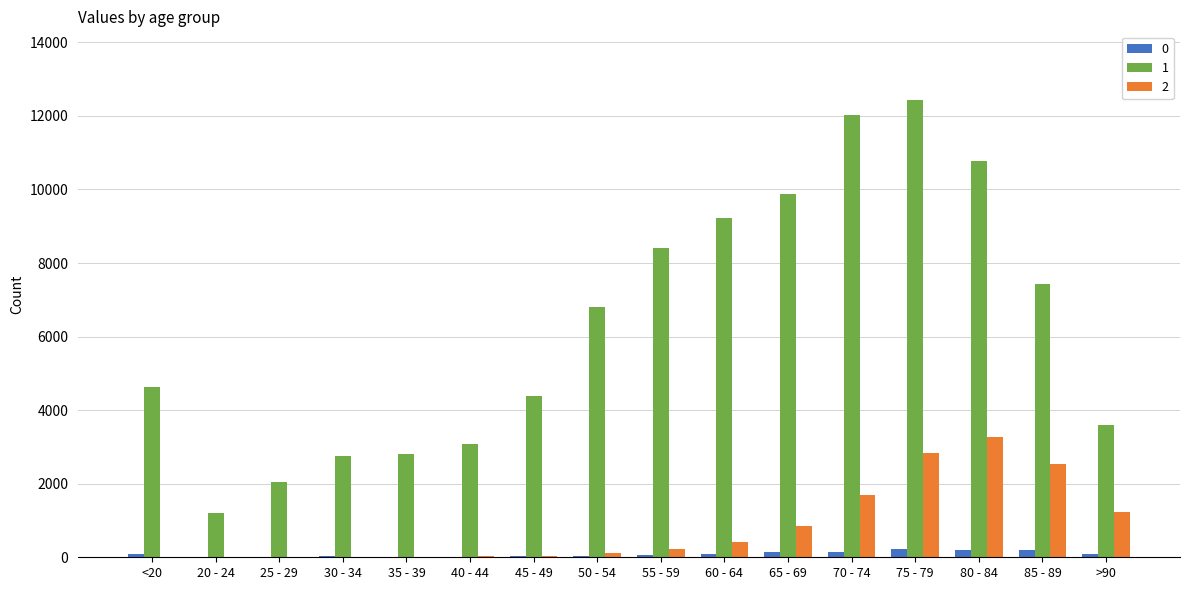

At which label does 2 reach its peak?

80 - 84